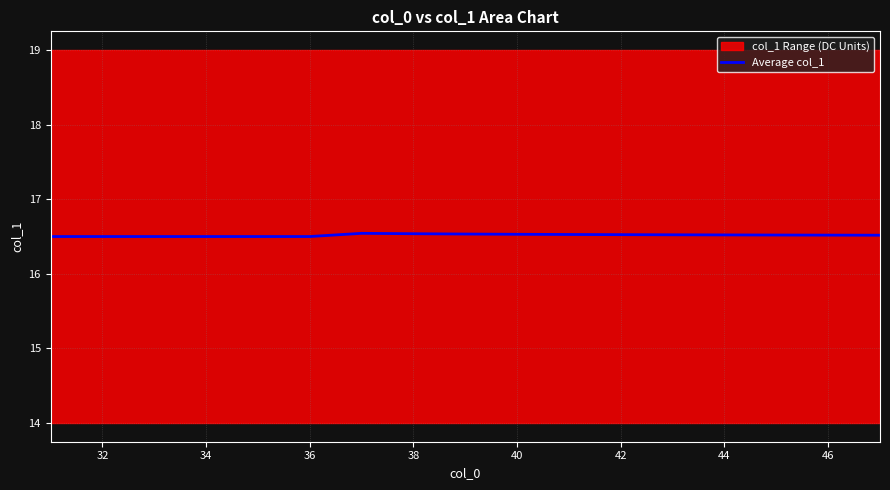

The value of Average col_1 at 42 is 6.0. True or false?

False